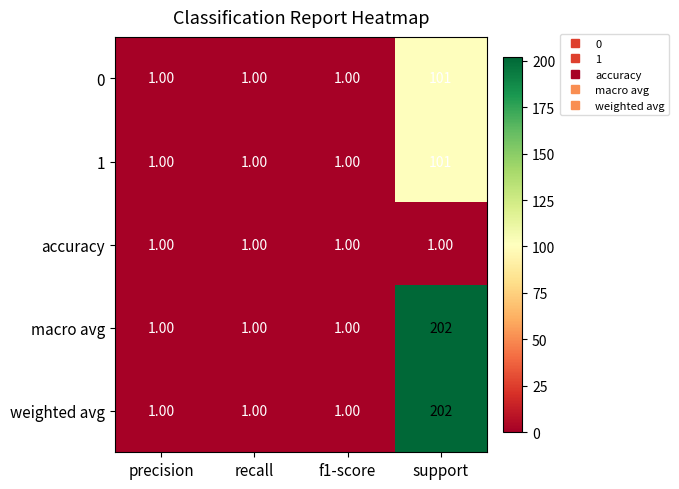

What is the sum of all 0 values?

104